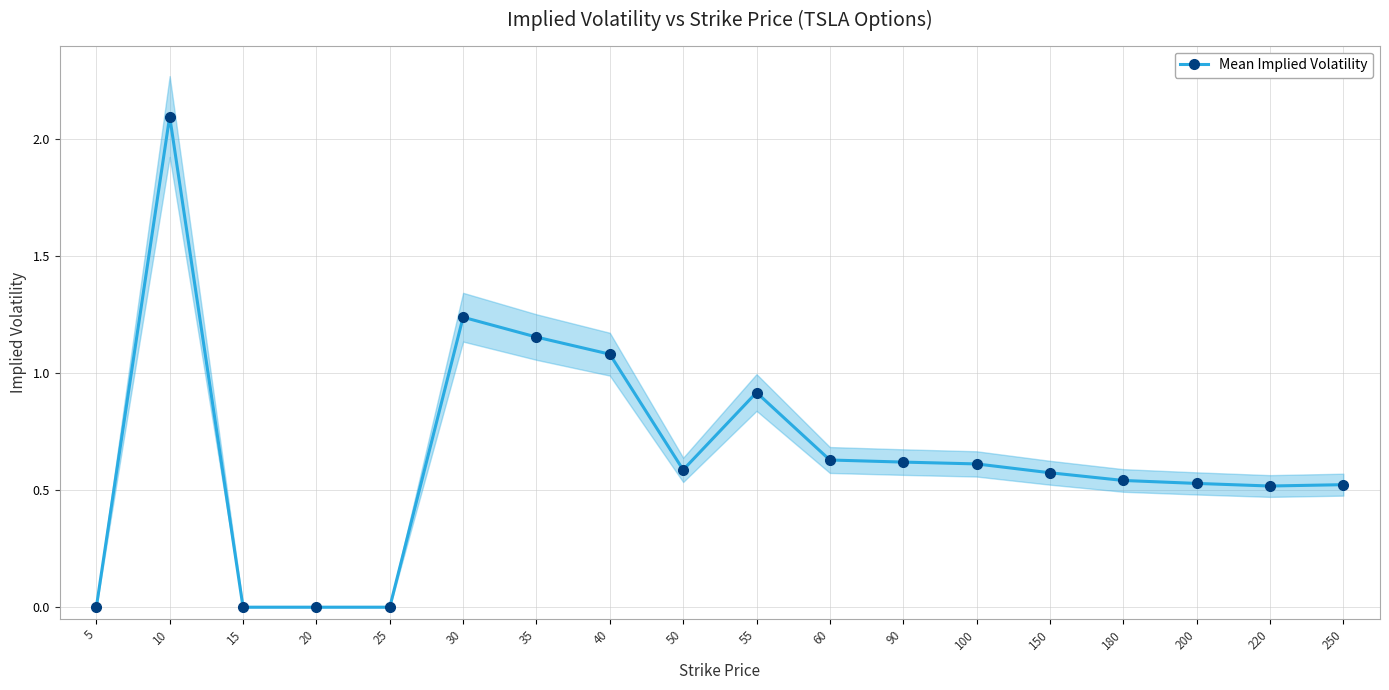

True or false: the data shows 1.6 at 40.

False